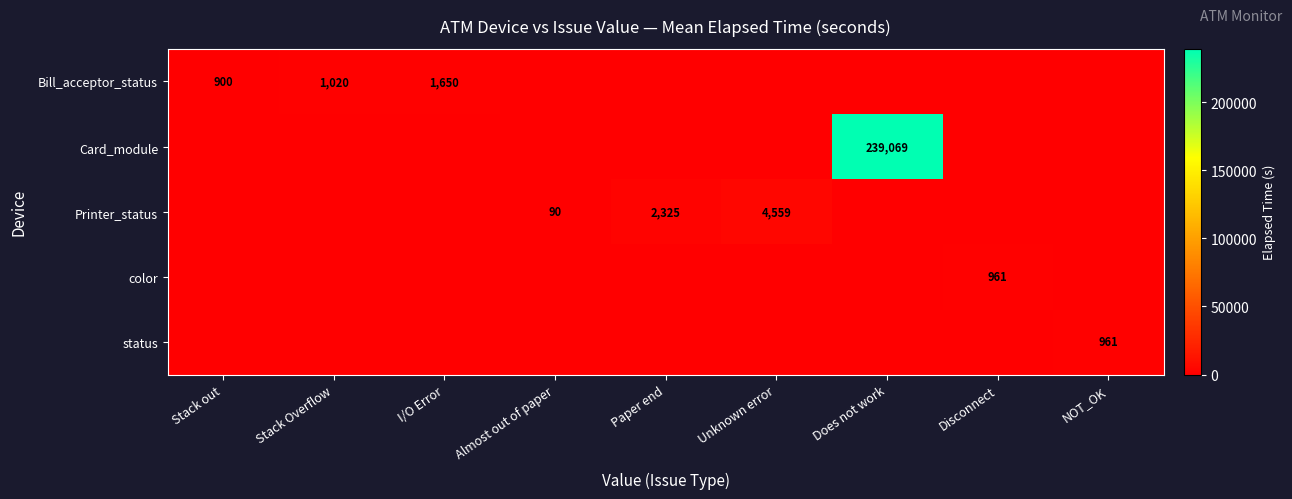

True or false: status has a value of 961 at NOT_OK.

True